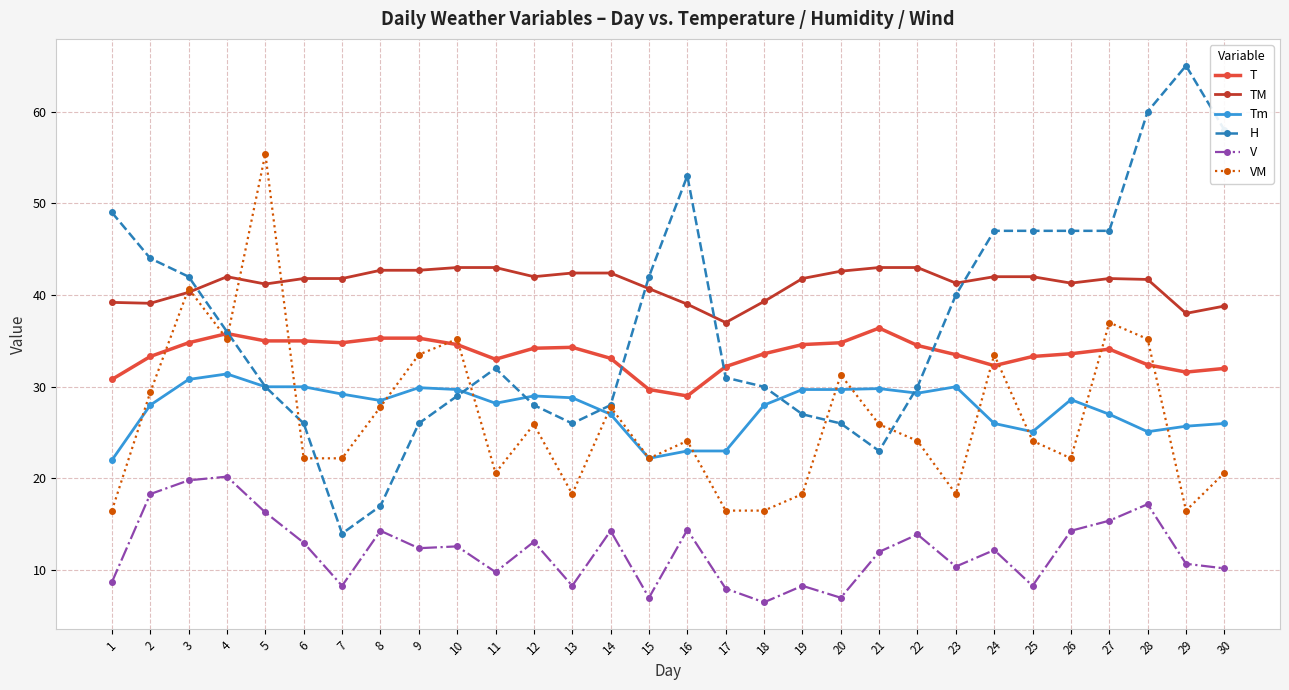

Where is the first local maximum for VM?

3